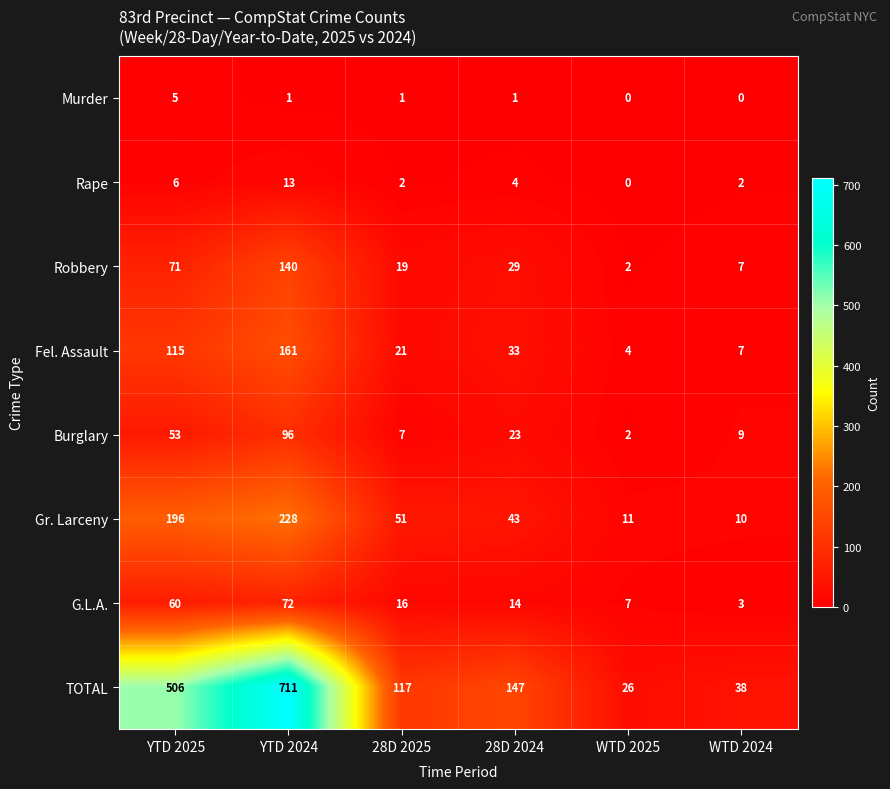

At which label does Rape reach its peak?

YTD 2024